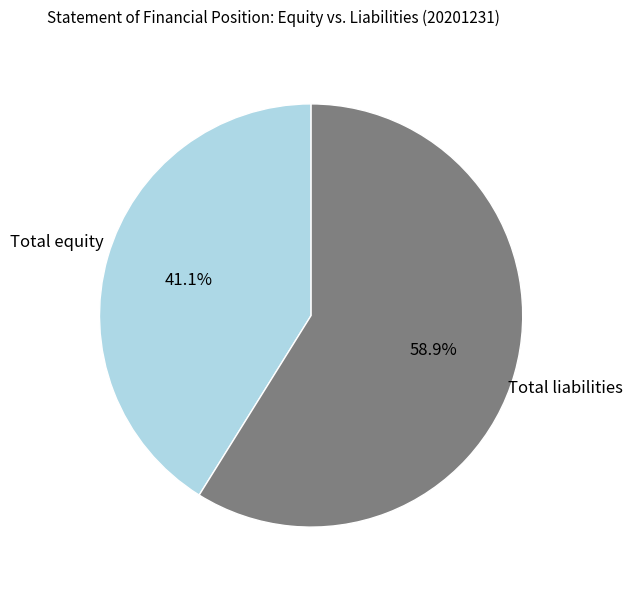

How many slices are in this pie chart?

2